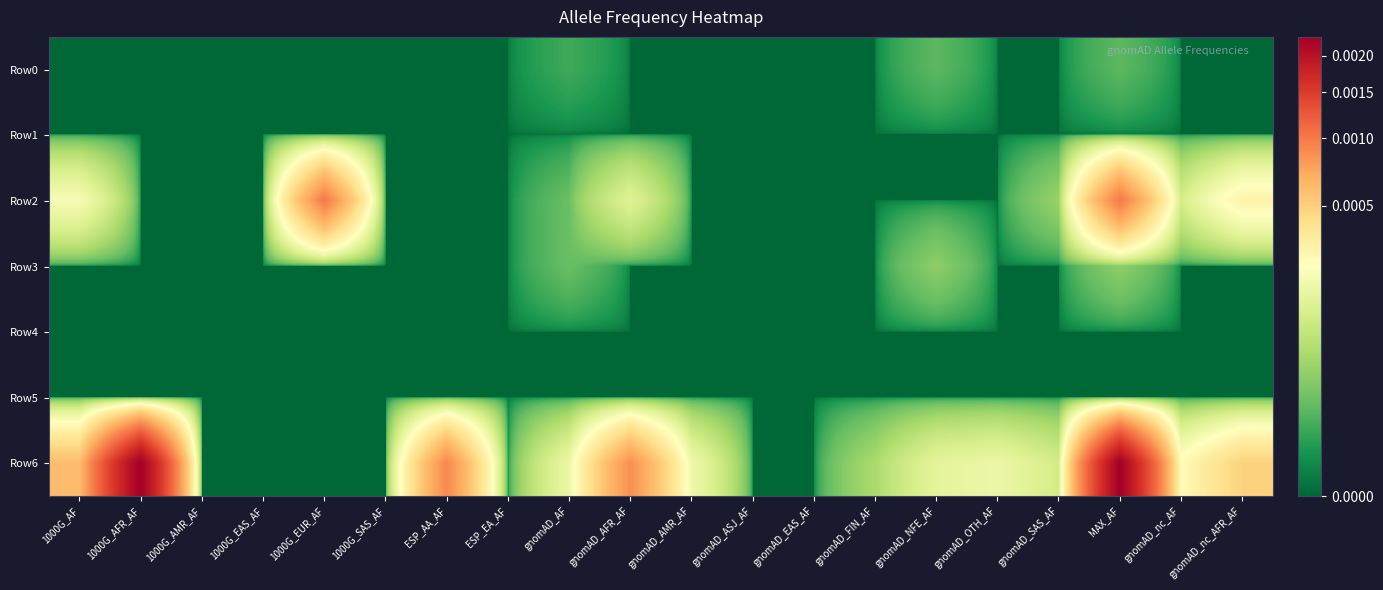

Which has a higher value, gnomAD_NFE_AF or gnomAD_AFR_AF?

gnomAD_NFE_AF